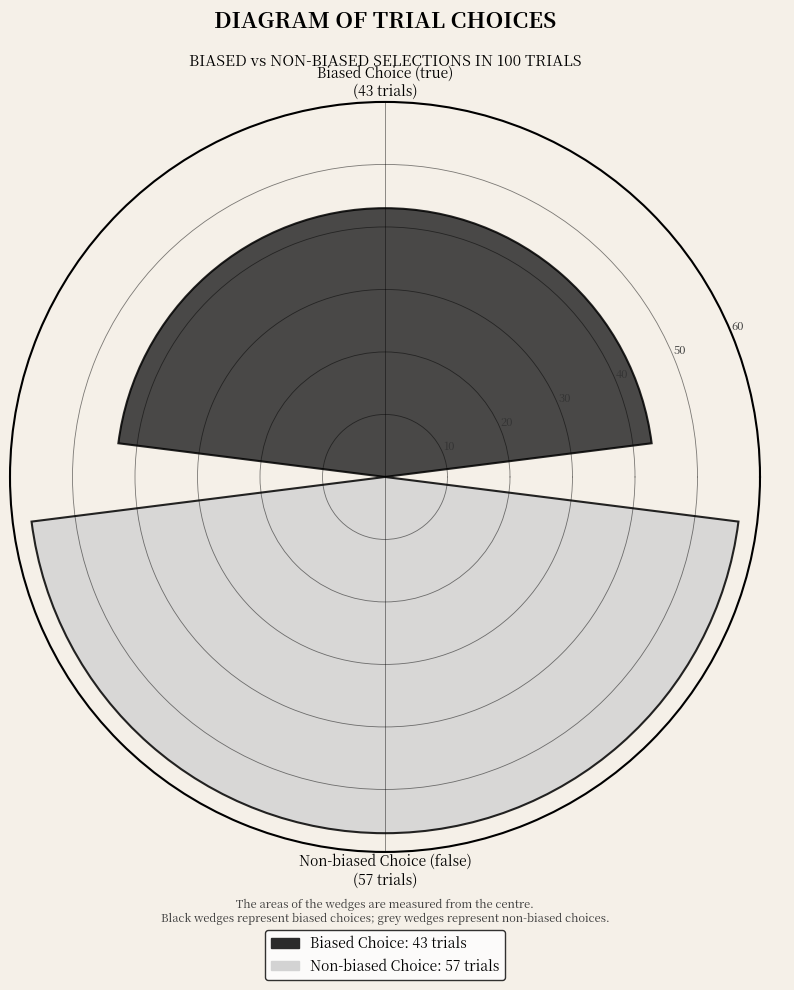

What is the greatest value displayed?

57